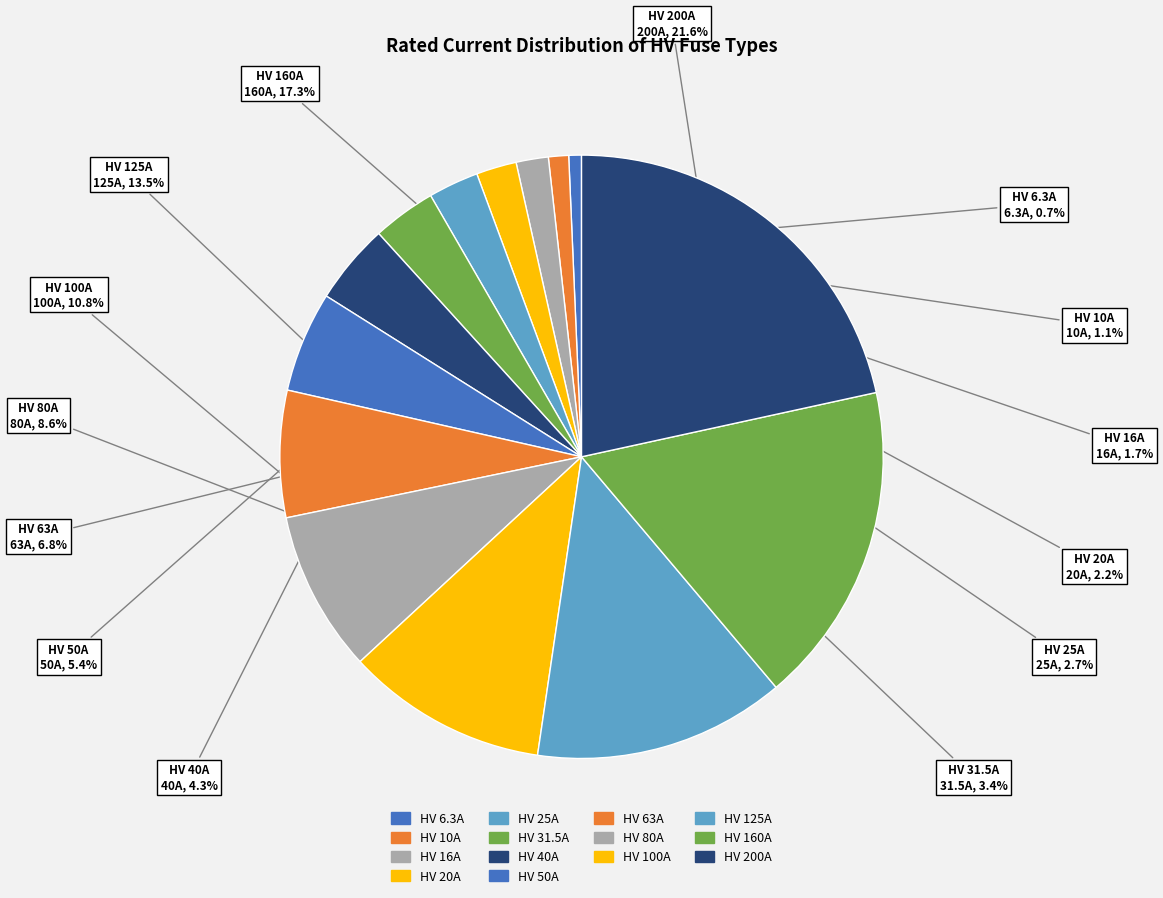

To the nearest percent, what is the combined percentage of HV 20A and HV 25A?

5%